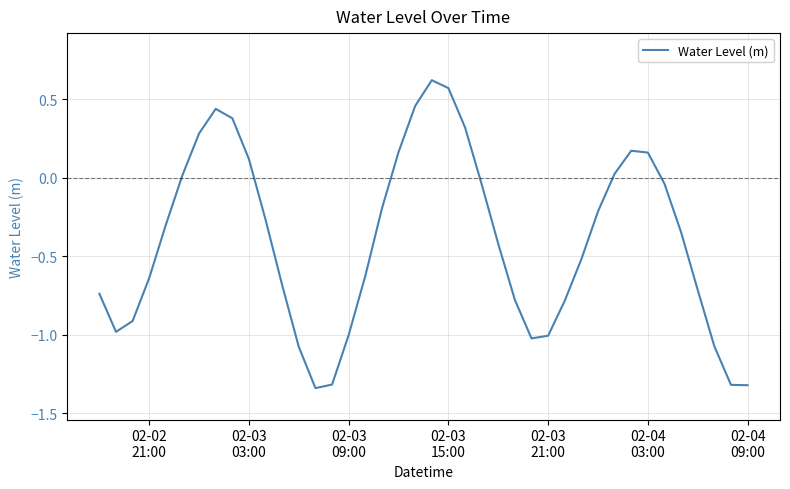

What is the difference between the maximum and minimum values?

2.0